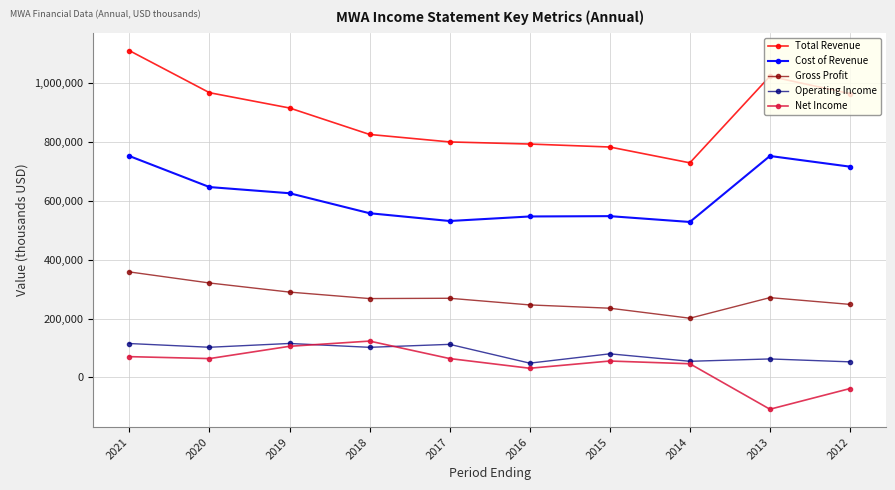

The value of Gross Profit at 2015 is 235100. True or false?

True